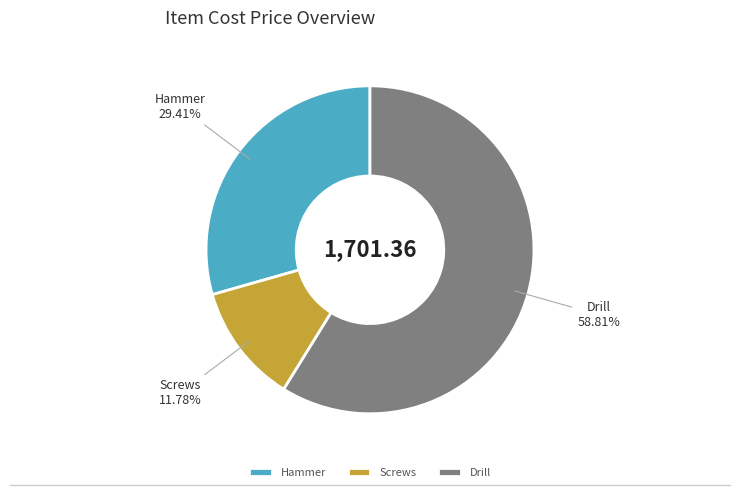

Which slice is the largest?

Drill